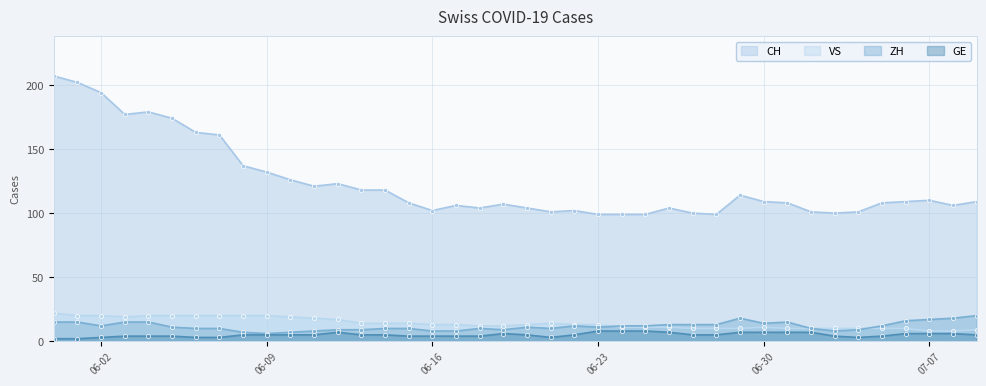

What is the sum of all ZH values?

468